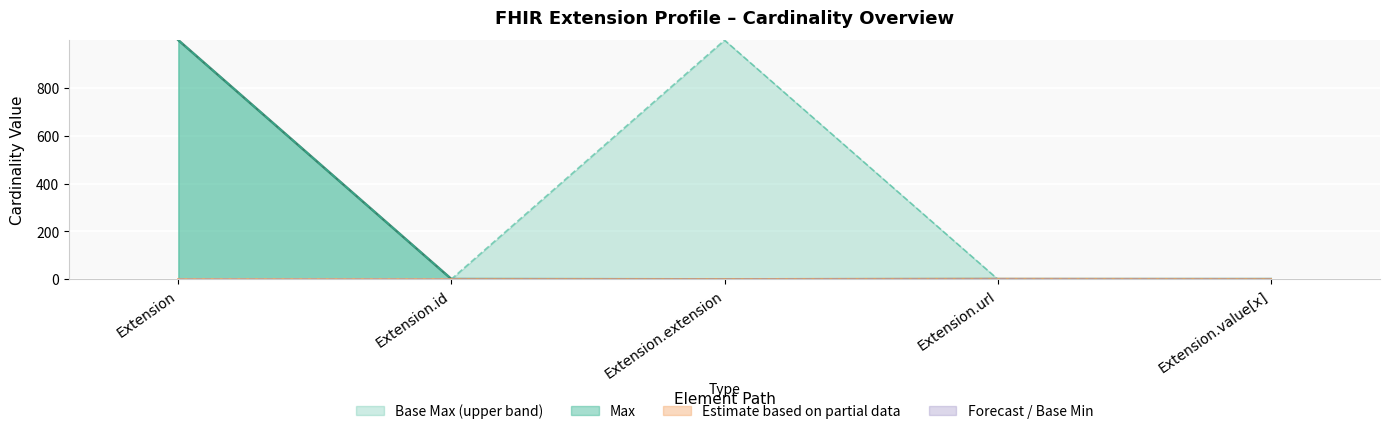

What is the sum of the Max_numeric values at Extension.extension and Extension.url?

1